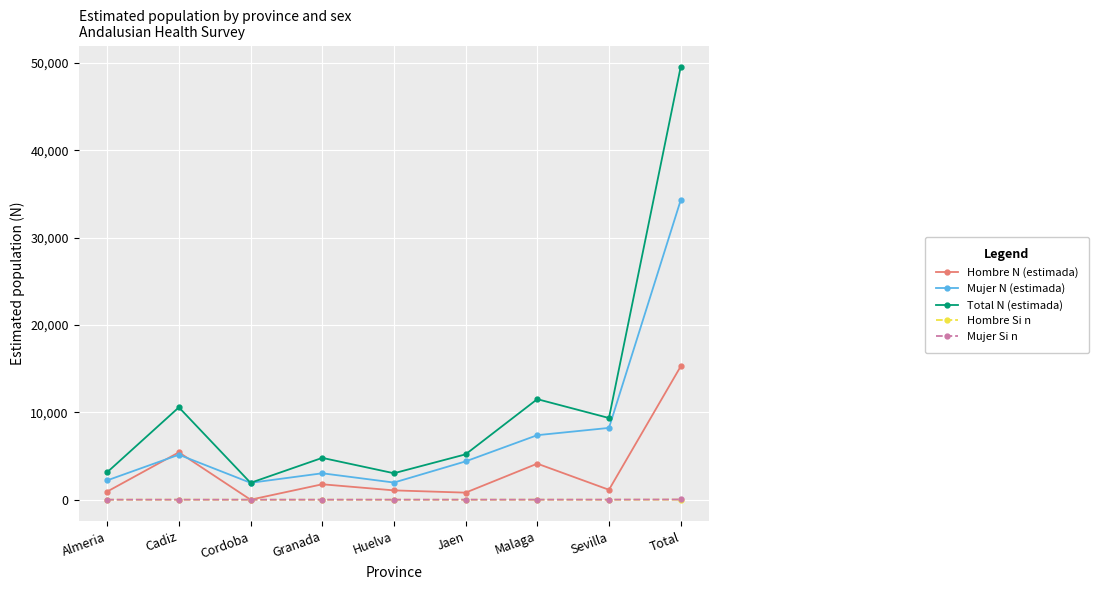

Is this an area chart (filled region under the line)?

No